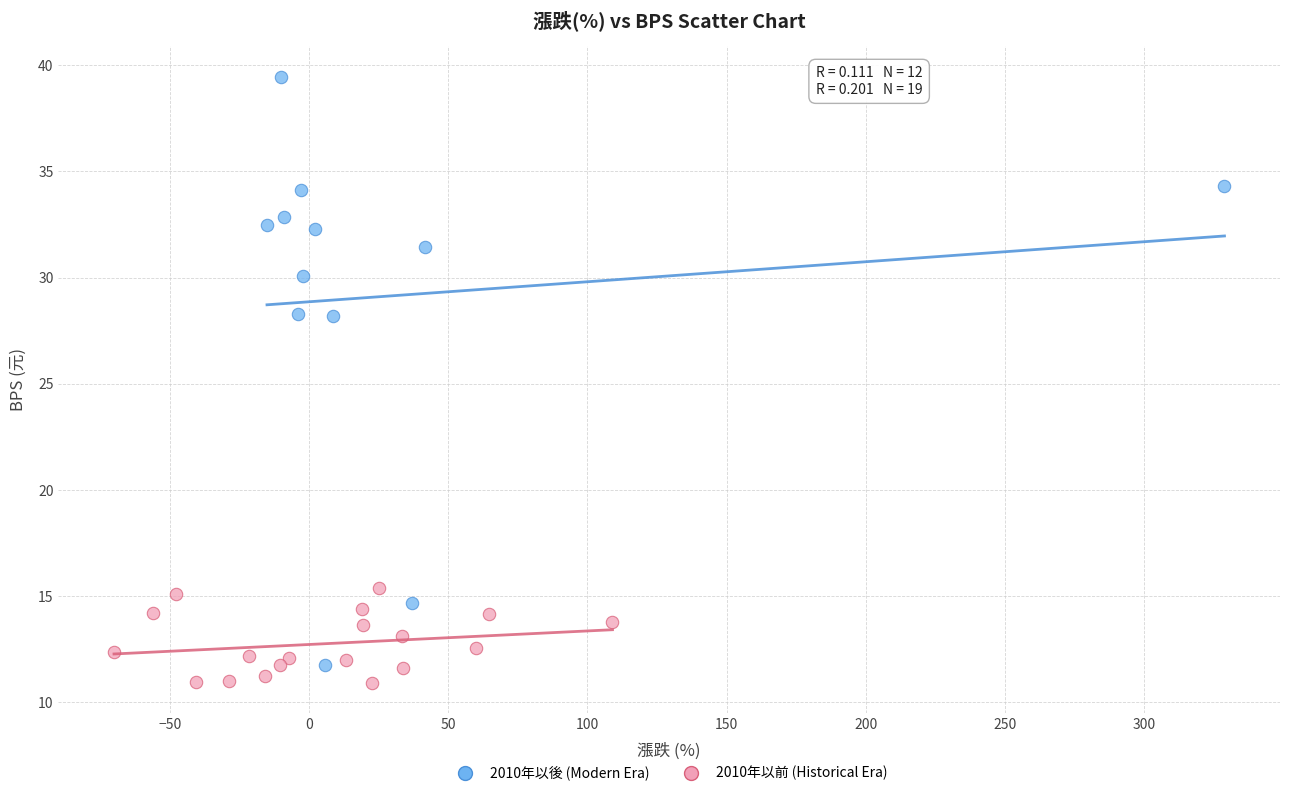

Which series contains the highest Y value?

2010年以後 (Modern Era)